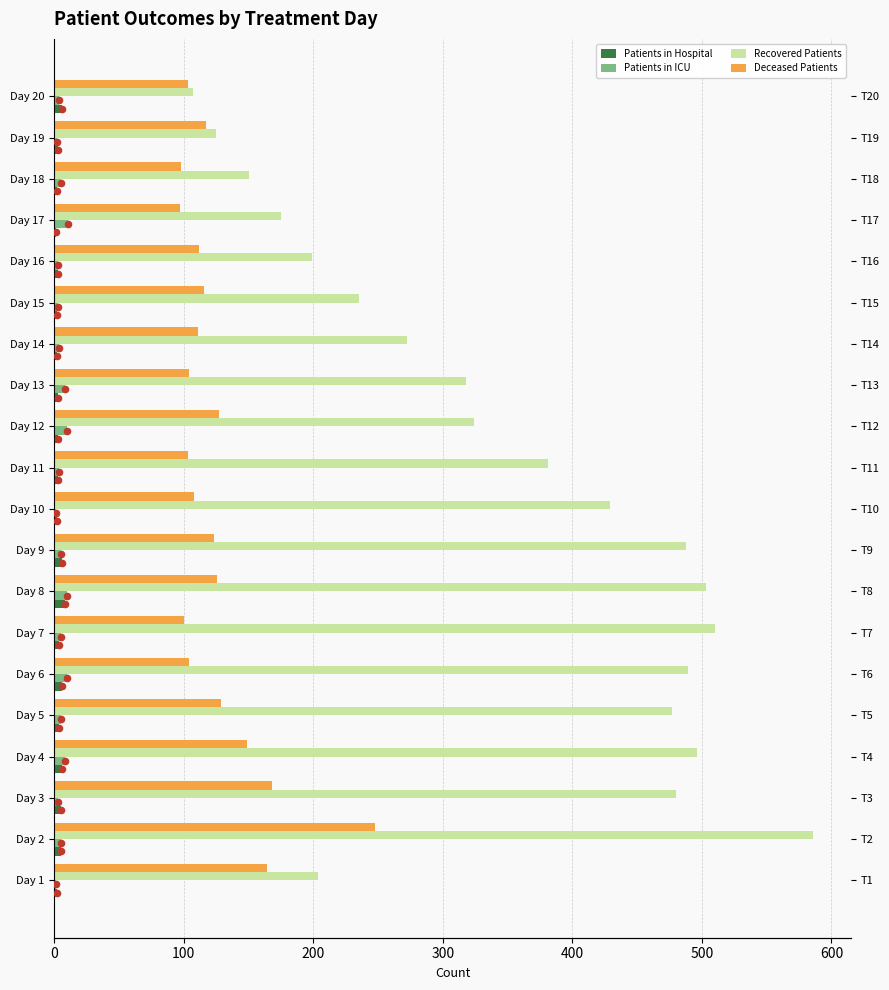

Is the value of Patients in Hospital at Day 9 greater than the value of Deceased Patients at Day 4?

No